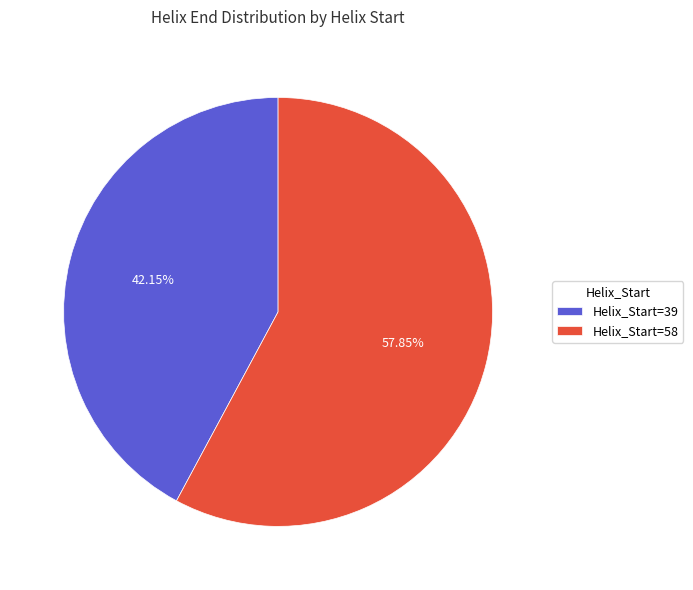

Combined, do Helix_Start=58 and Helix_Start=39 account for over 50%?

Yes